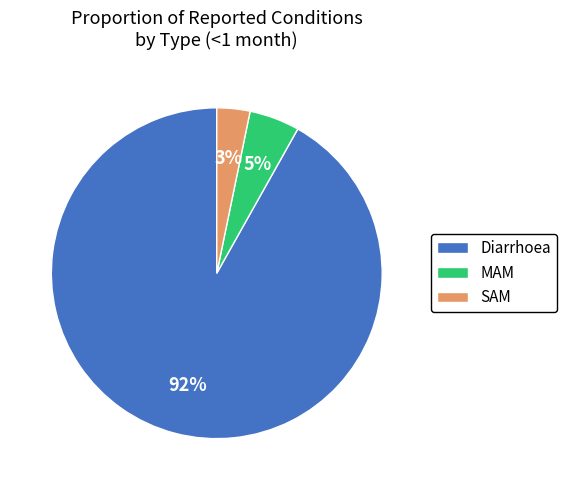

To the nearest percent, what percentage of the pie is Diarrhoea?

92%